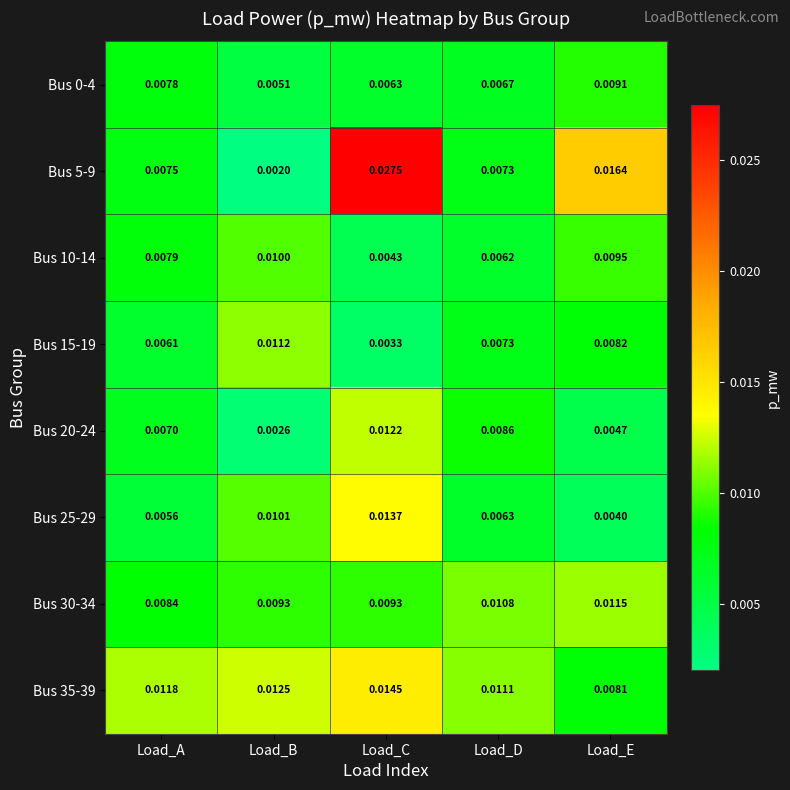

Rank the categories by Bus 15-19 value from lowest to highest.

Load_C, Load_A, Load_D, Load_E, Load_B